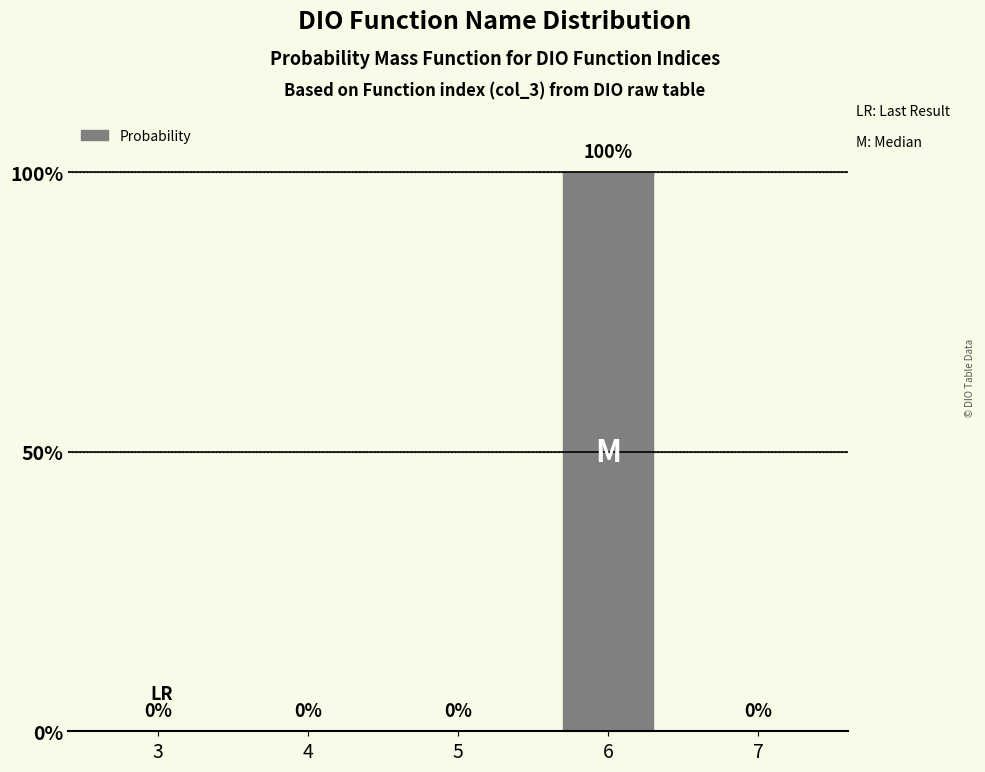

Which label corresponds to the largest value in the chart?

6